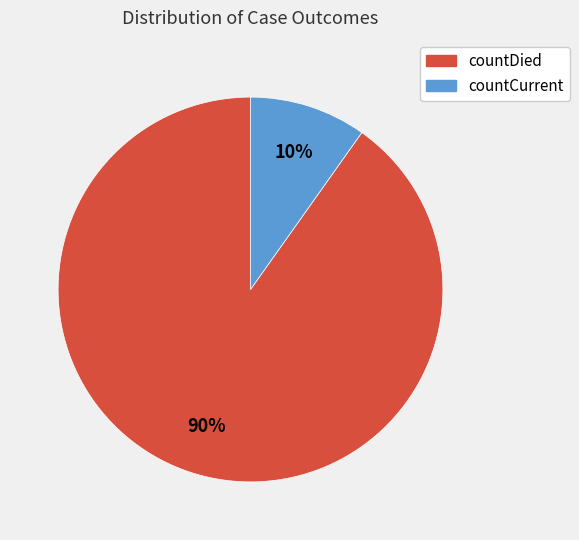

Is there any slice that represents more than half of the pie?

Yes